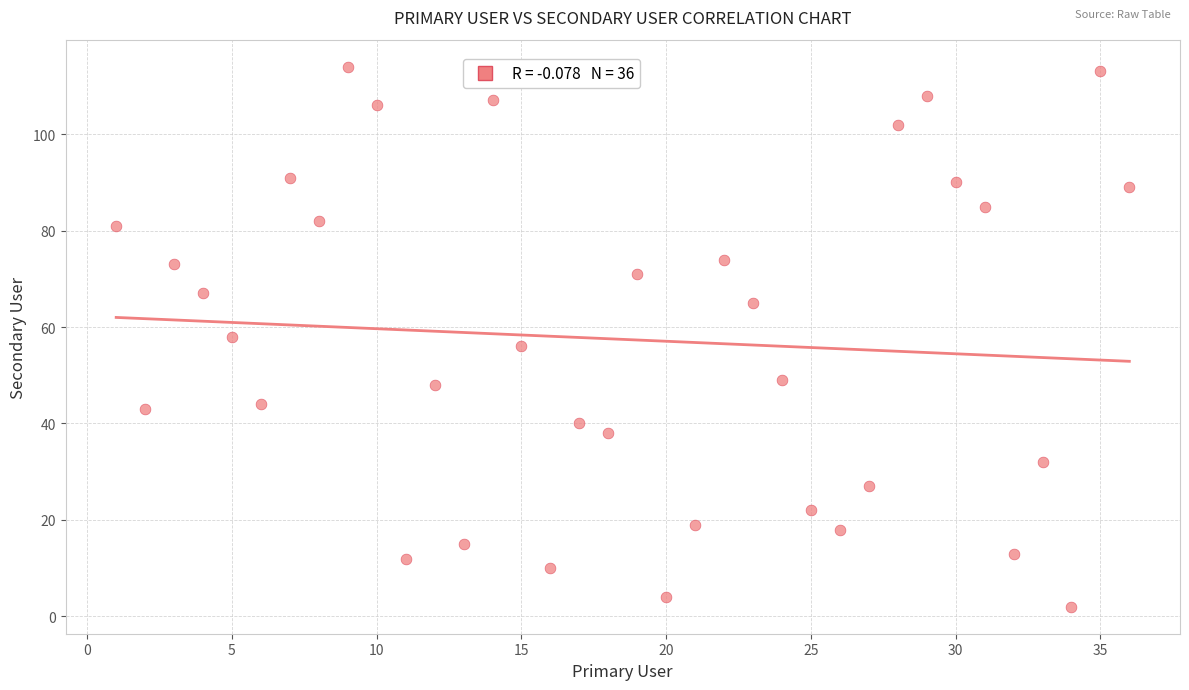

What is the range of X values (max minus min)?

35